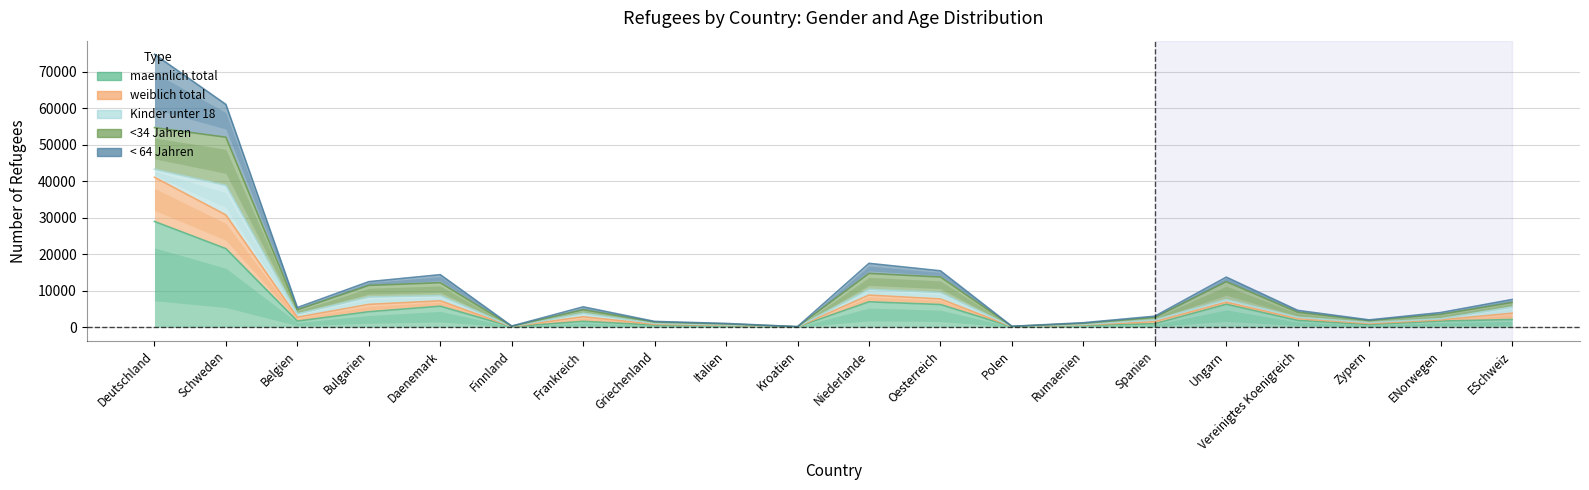

Does the chart display data point markers on the line(s)?

No